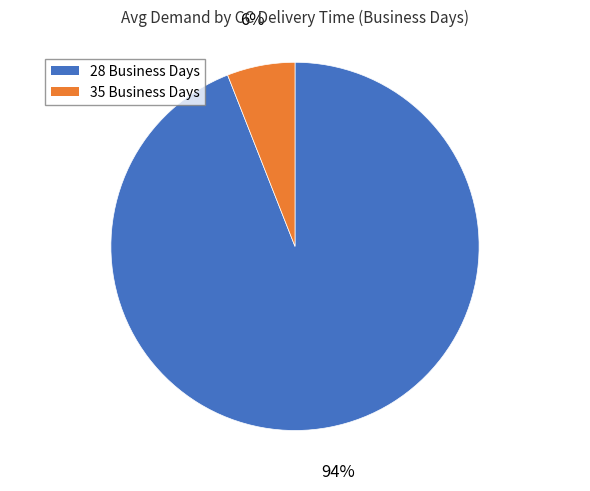

Which slice is the smallest?

35 Business Days